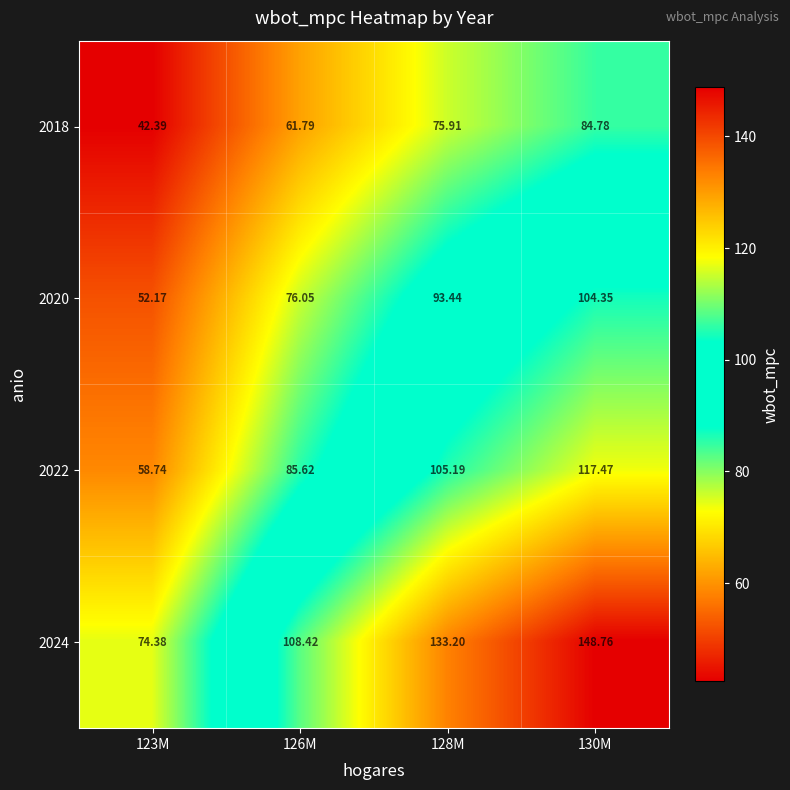

Which series has the largest total across all categories?

2024